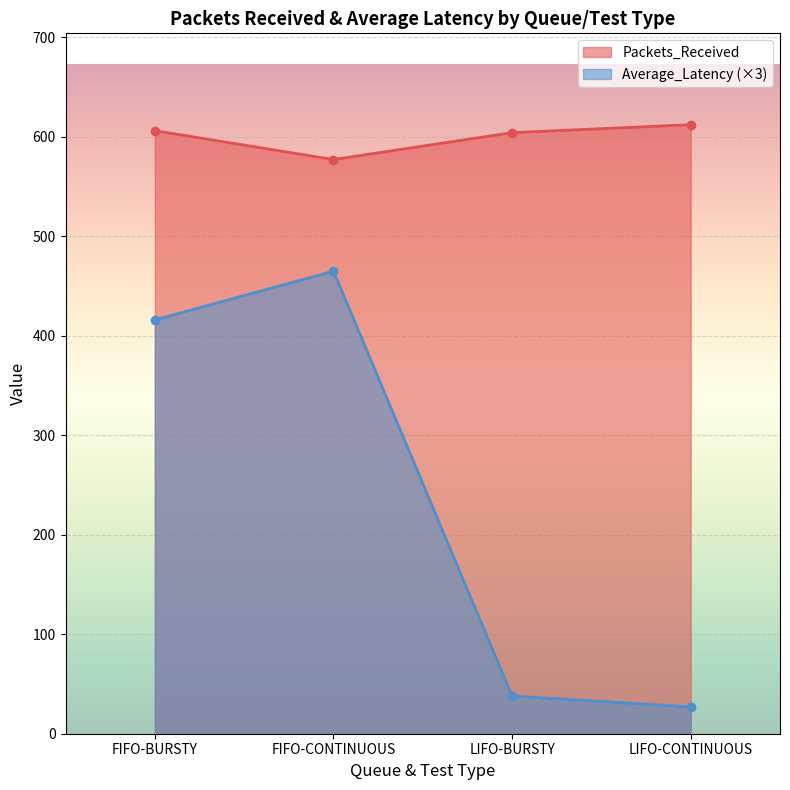

The value of Average_Latency at LIFO-CONTINUOUS is 27.0. True or false?

True